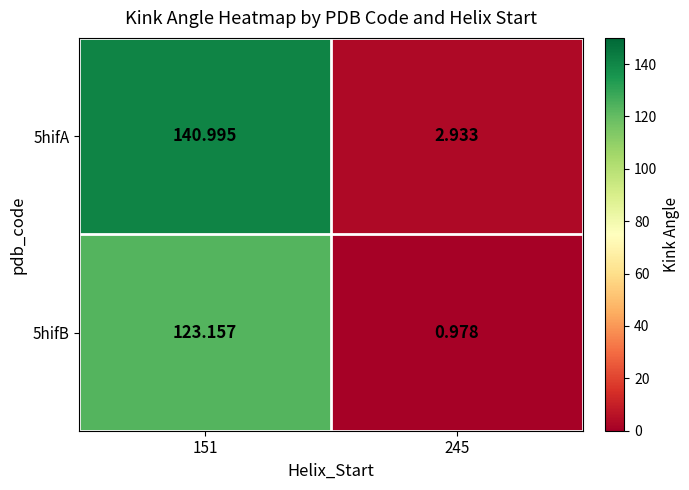

Is the value of 5hifA at 151 greater than the value of 5hifB at 151?

Yes